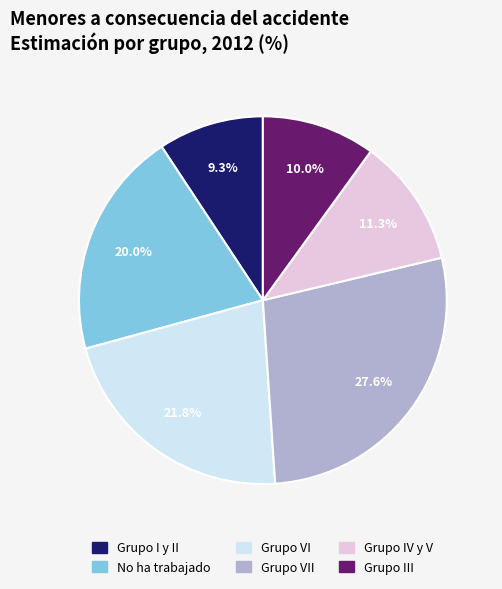

Does any single category account for the majority?

No